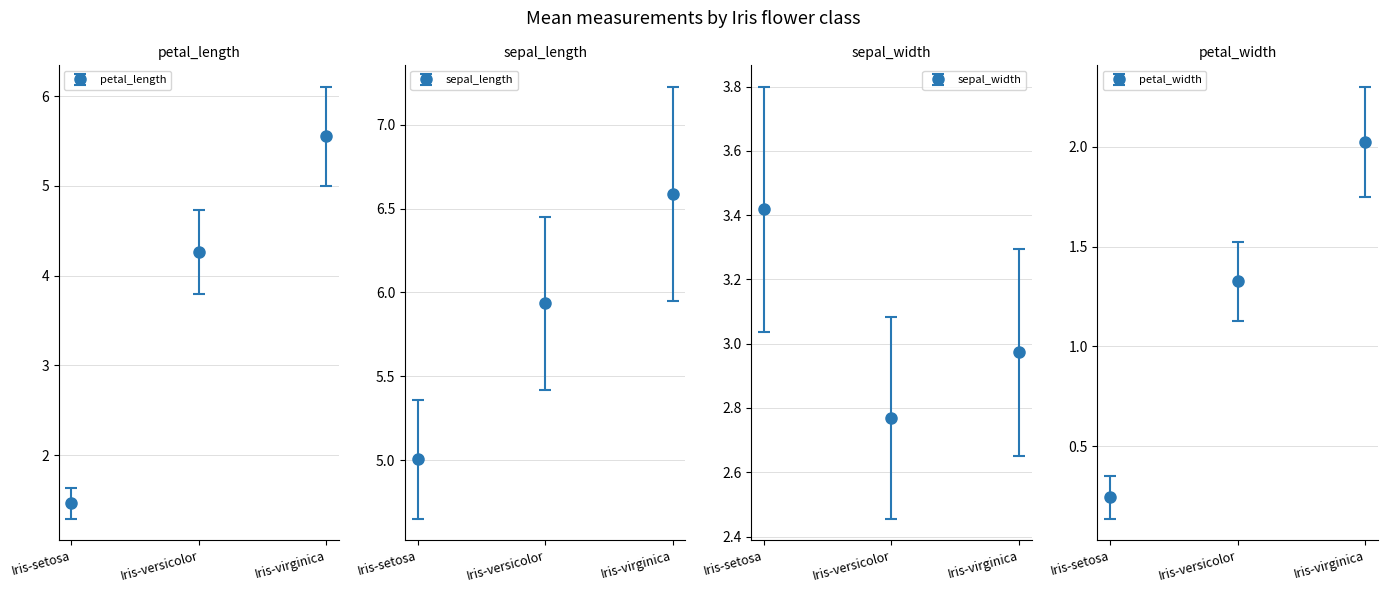

Reading left to right, transcribe all the data shown in this chart.

petal_length: 1.5	4.3	5.6
sepal_length: 5.0	5.9	6.6
sepal_width: 3.4	2.8	3.0
petal_width: 0.2	1.3	2.0